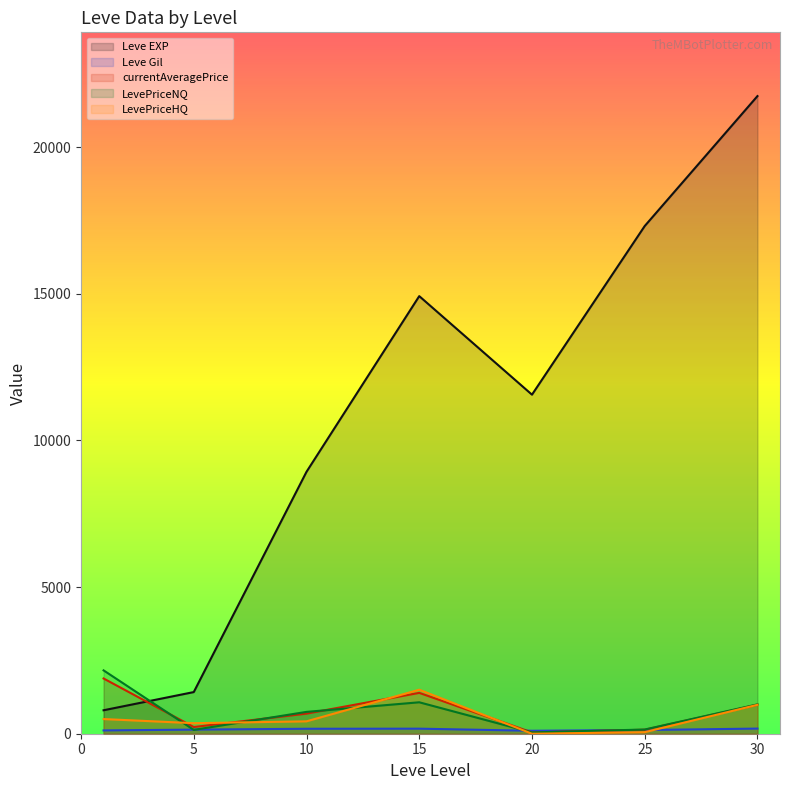

Reading left to right, transcribe all the data shown in this chart.

Leve EXP: 800.0	1420.0	8930.0	14920.0	11560.0	17310.0	21740.0
Leve Gil: 113.0	140.0	169.0	172.0	101.0	126.0	175.0
currentAveragePrice: 1883.3	228.4	686.2	1393.0	44.3	136.3	989.0
LevePriceNQ: 2160.0	130.2	744.8	1072.0	44.3	142.7	1001.0
LevePriceHQ: 500.0	359.3	422.5	1500.0	0.0	52.5	985.6